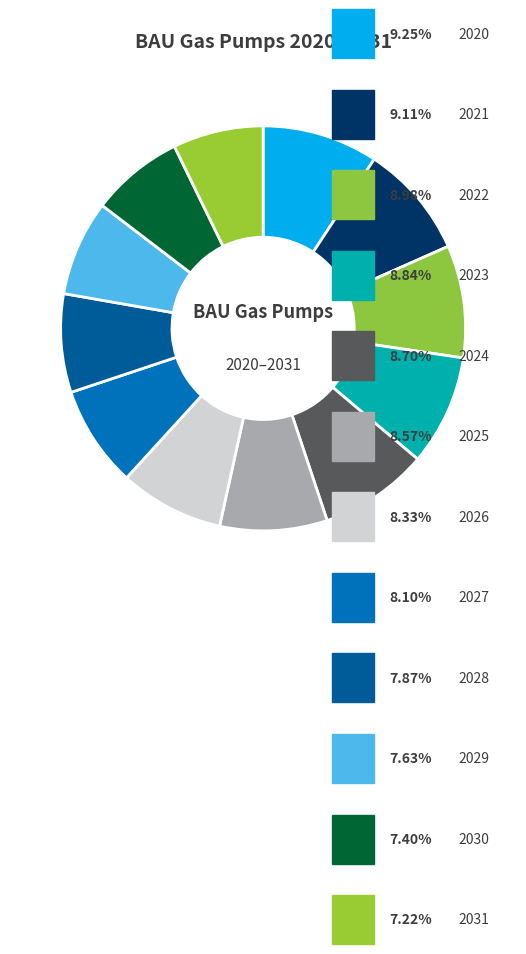

Rank the categories by value from lowest to highest.

2031, 2030, 2029, 2028, 2027, 2026, 2025, 2024, 2023, 2022, 2021, 2020